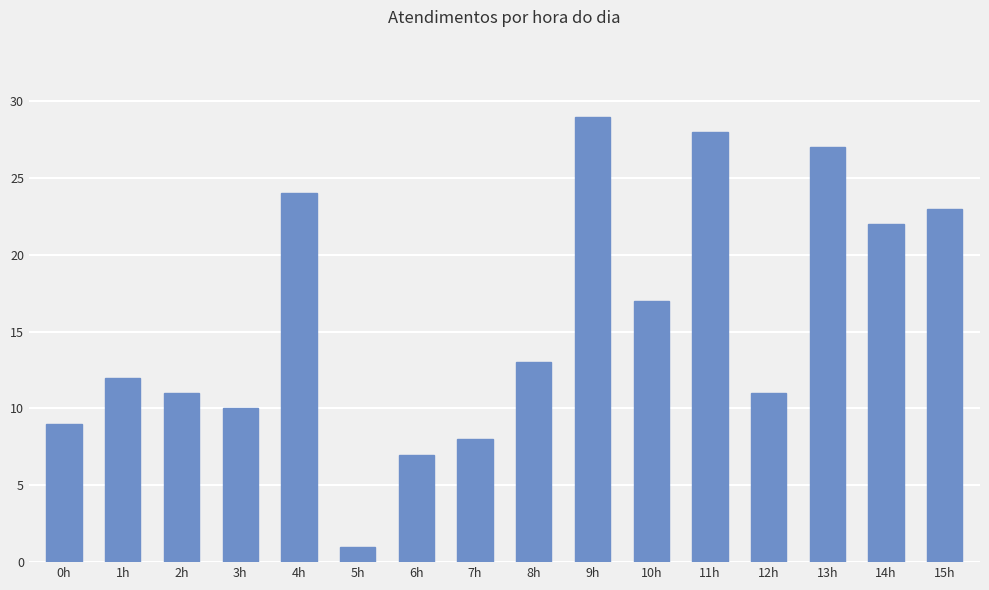

What is the value of the 9th bar from the left?

13